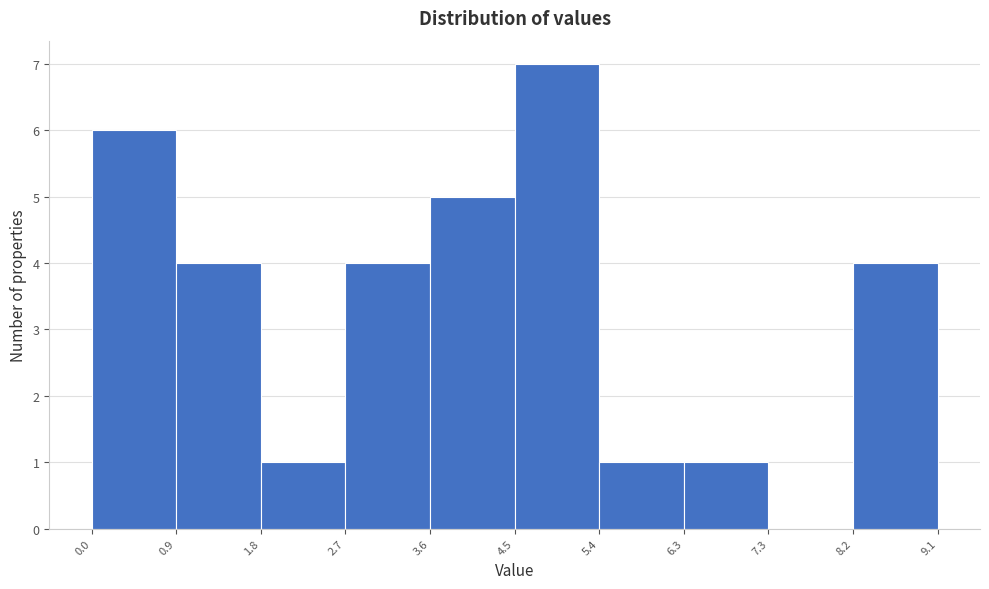

Over which range of the x-axis is the bar tallest?

4.5 to 5.4